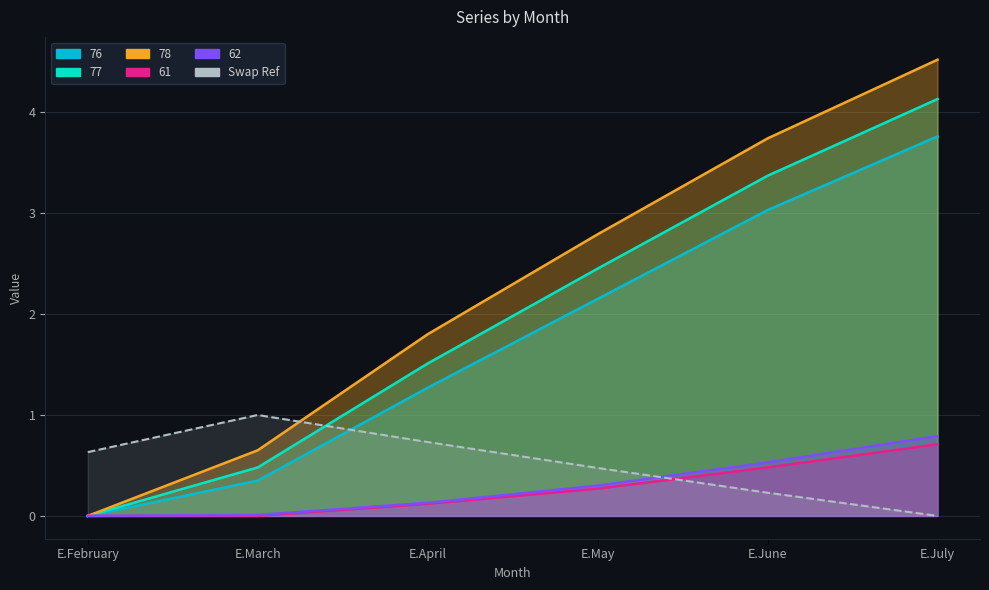

True or false: 61 and 62 cross at least once.

False